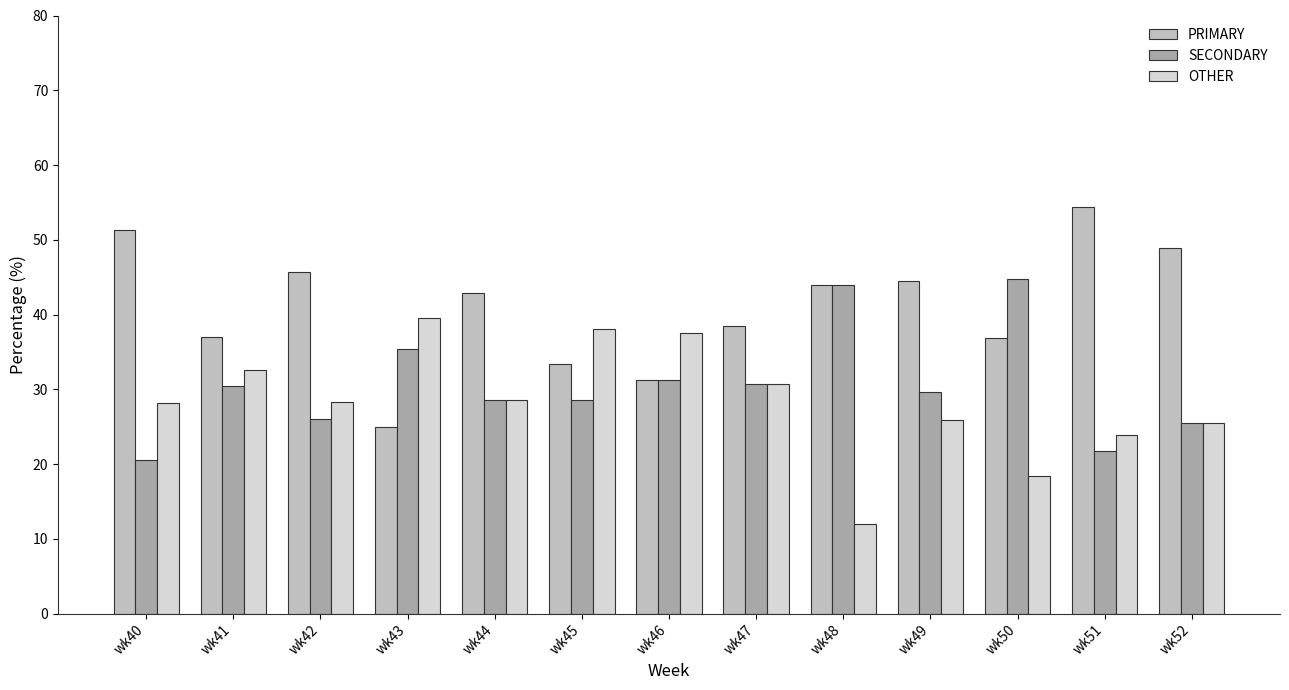

What are all the series names shown in the legend?

PRIMARY, SECONDARY, OTHER